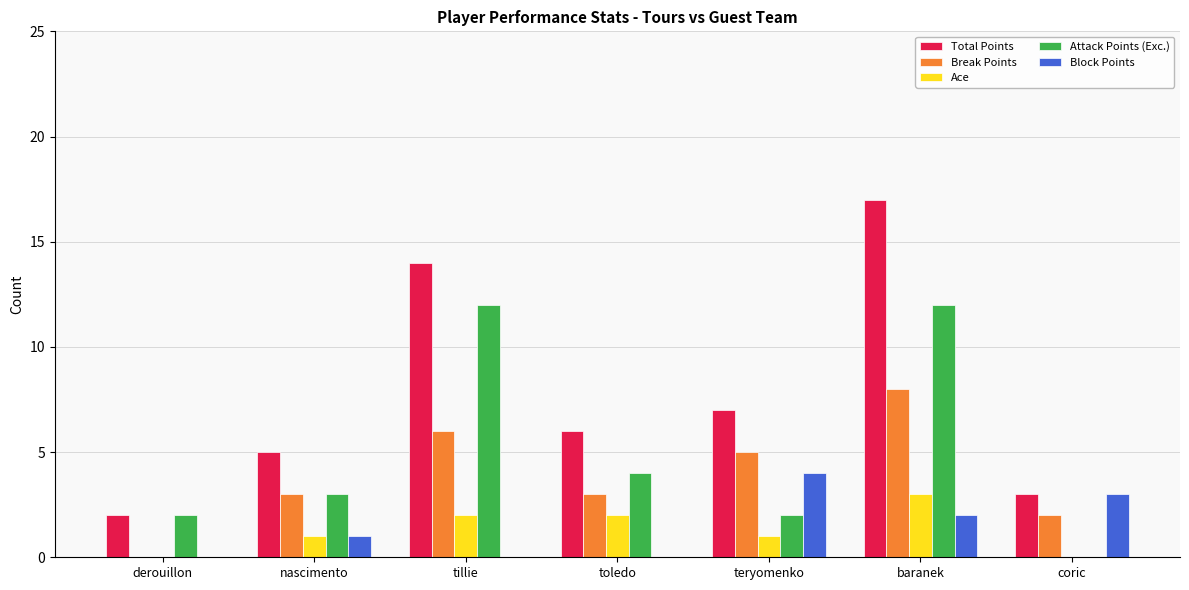

What are all the series names shown in the legend?

Total Points, Break Points, Ace, Attack Points (Exc.), Block Points